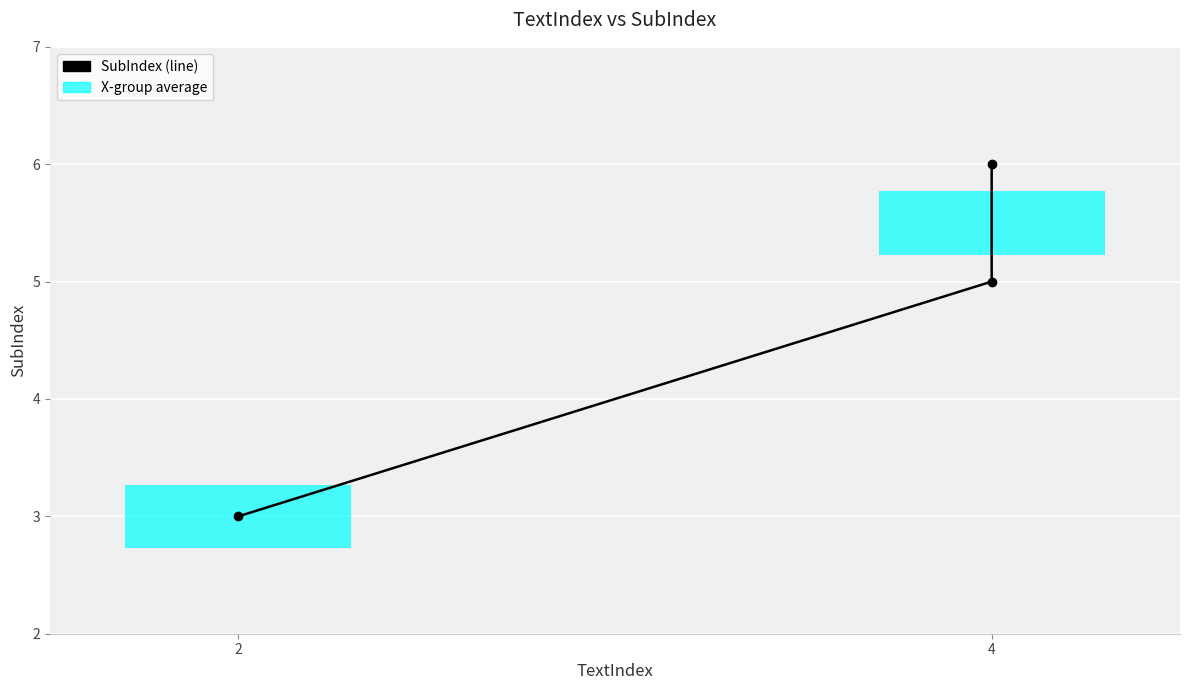

What is the change in value from 2 to 4?

+2